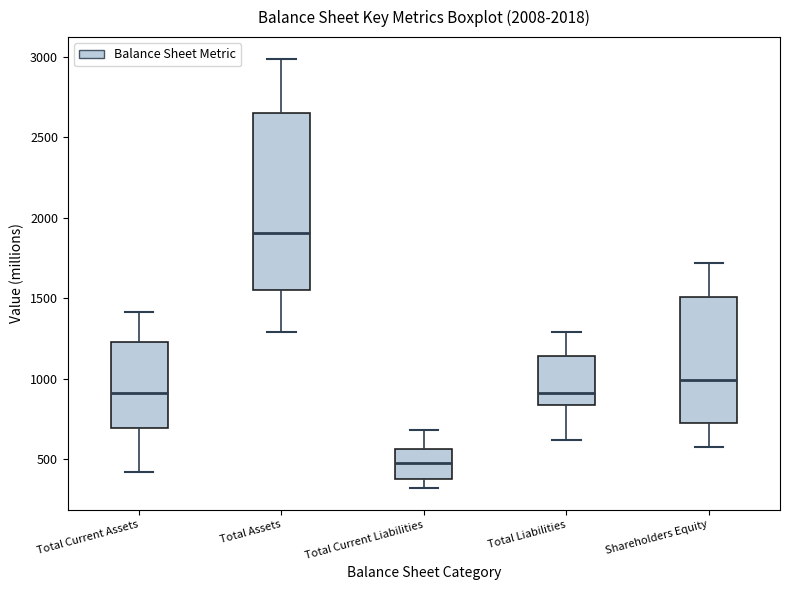

Reading left to right, read every box against the y-axis: the position of its median line, the range the box covers, and the ends of its whiskers. The values are not printed on the chart, so give them approximately, as read against the axis.

Total Current Assets: median 900, box 700 to 1250, whiskers 400 to 1400
Total Assets: median 1900, box 1550 to 2650, whiskers 1300 to 3000
Total Current Liabilities: median 500, box 400 to 550, whiskers 300 to 700
Total Liabilities: median 900, box 850 to 1150, whiskers 600 to 1300
Shareholders Equity: median 1000, box 750 to 1500, whiskers 600 to 1700